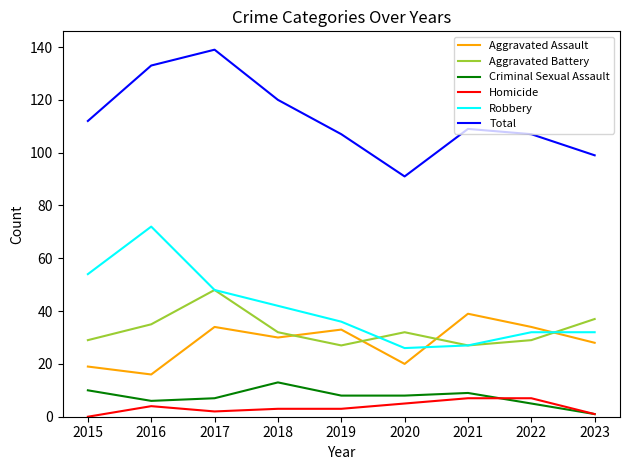

Is it true that Total equals 109 at 2021?

True